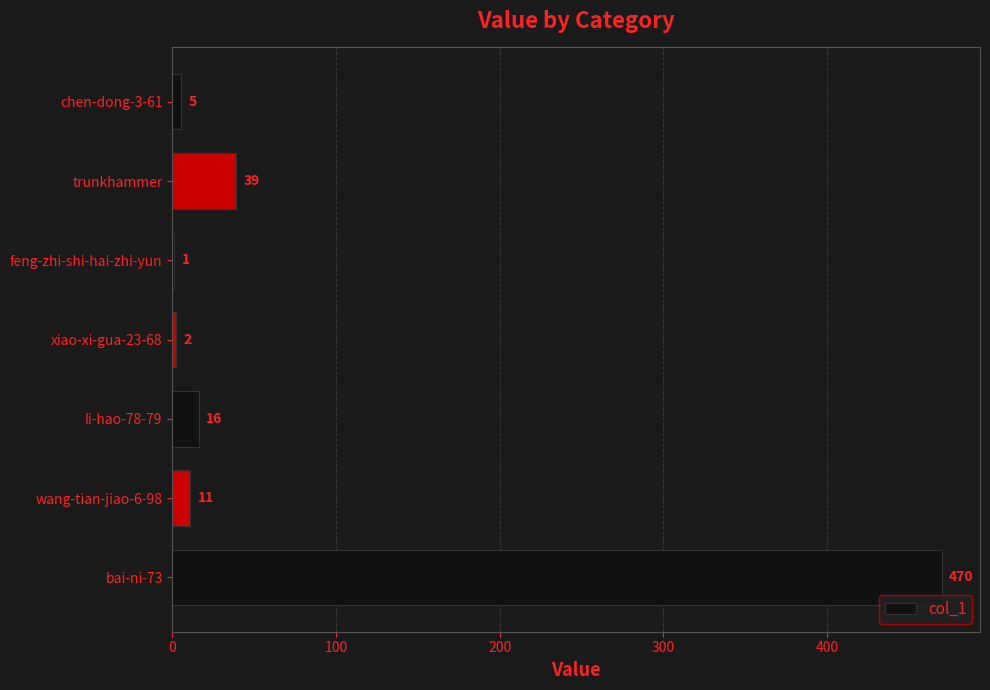

What is the average value?

78